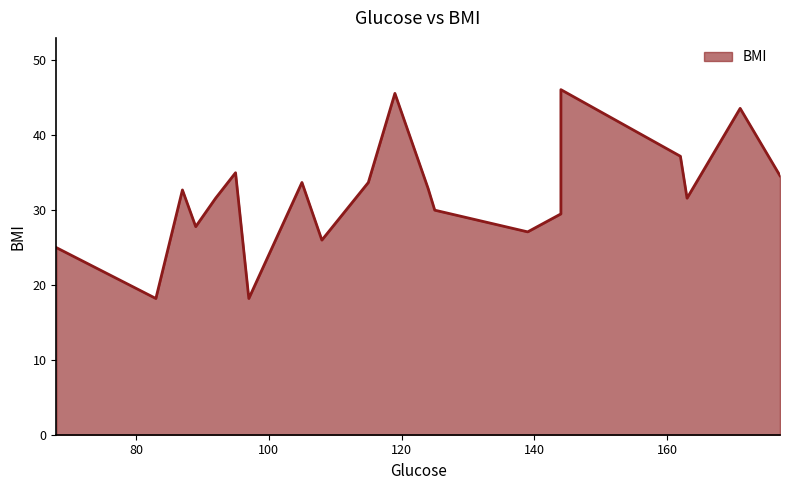

Count the number of categories in the chart.

20